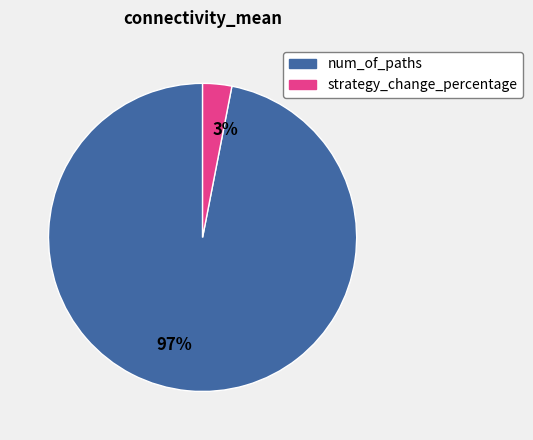

What percentage is the strategy_change_percentage slice, to the nearest percent?

3%